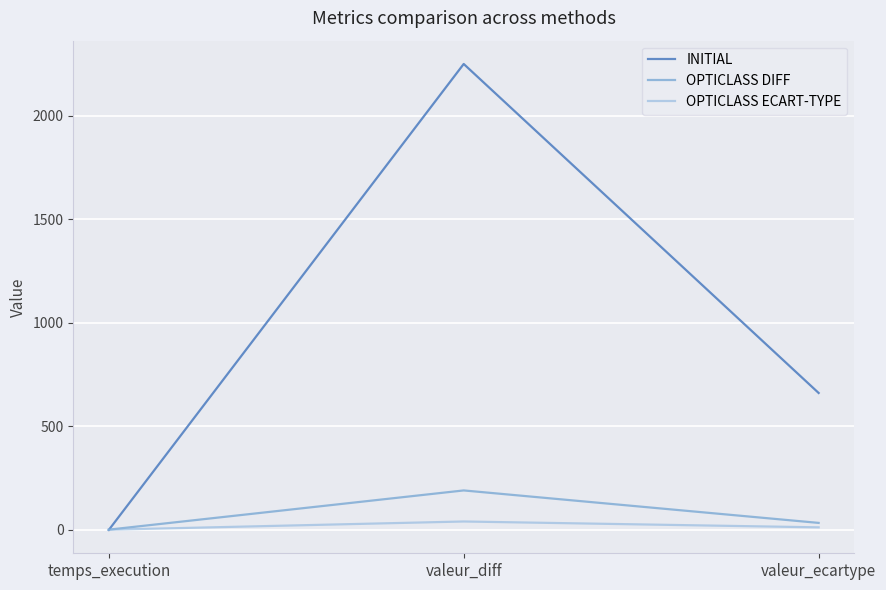

What is the average value of the INITIAL series?

969.9